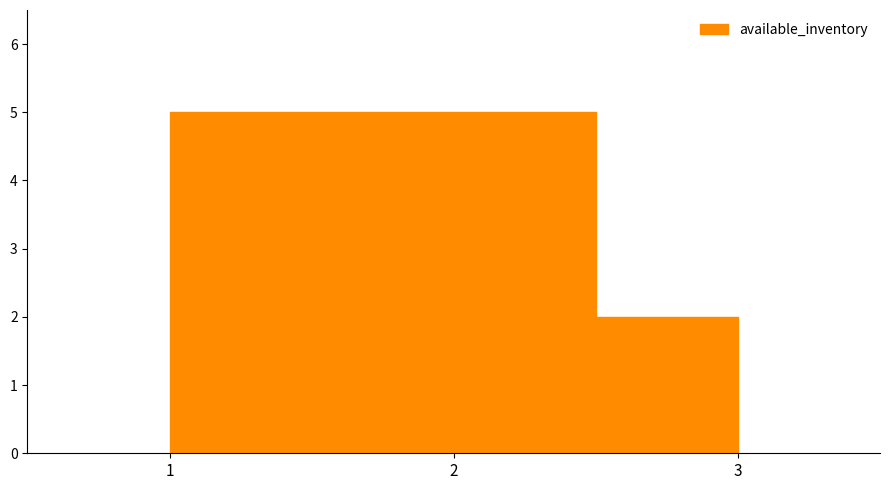

What is the average value?

4